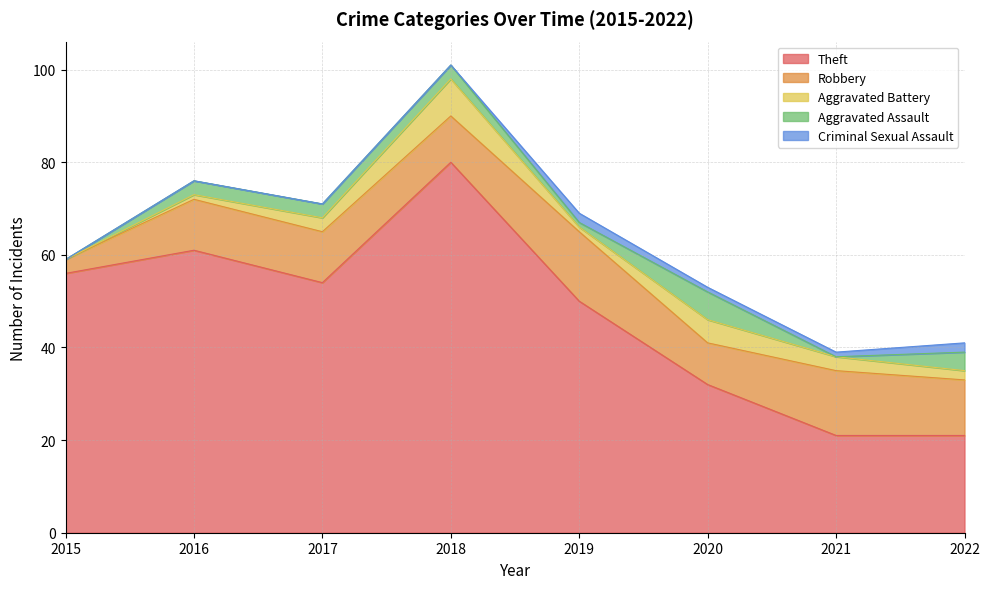

Does the chart display data point markers on the line(s)?

No